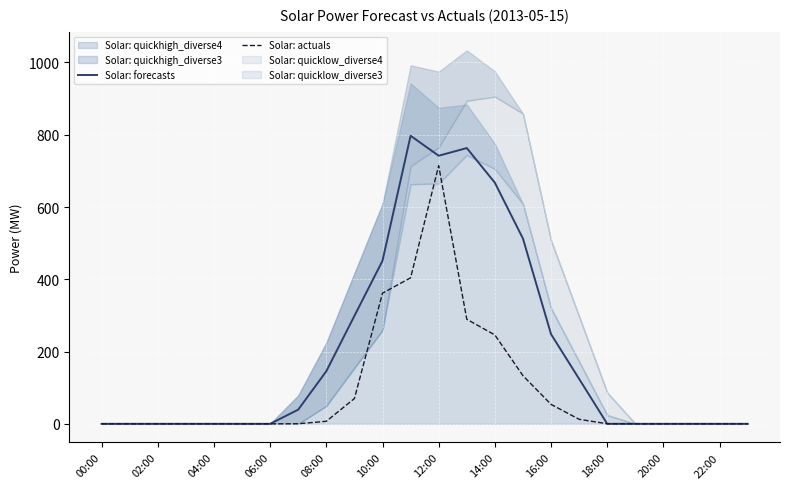

Which category has the highest value in the Solar: actuals series?

12:00